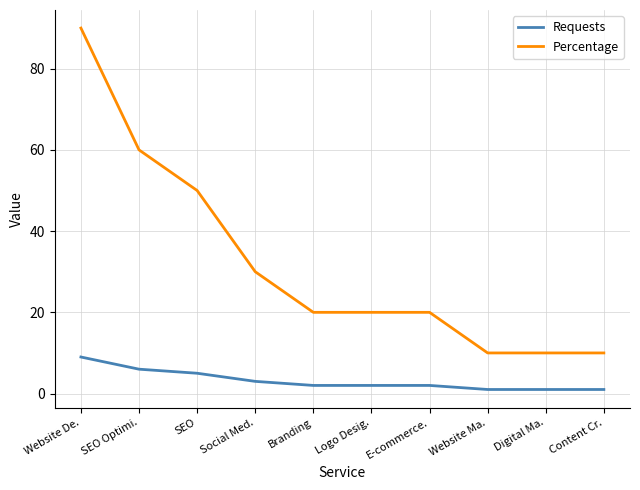

How many series are shown in this chart?

2